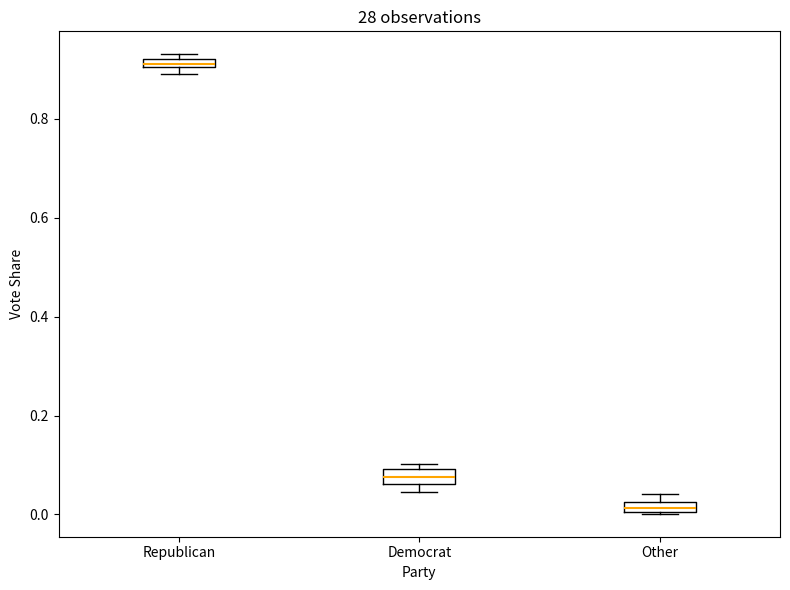

Where is the lower edge of the box for Democrat on the y-axis? The values are not printed on the chart, so give them approximately, as read against the axis.

0.06